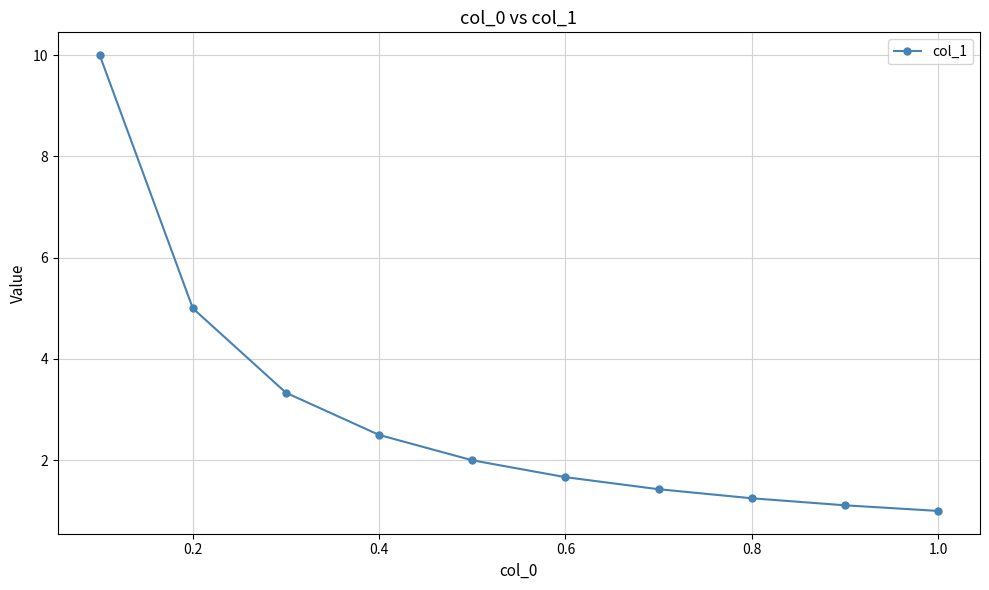

What is the sum of all values?

29.3